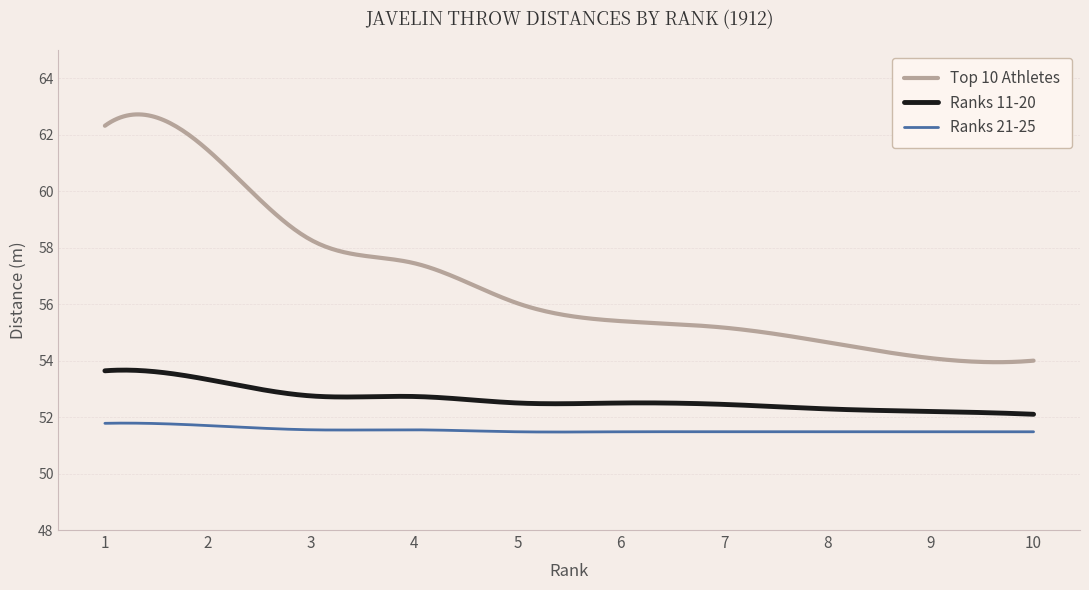

Rank the series by their average value, from lowest to highest.

Ranks 21-25, Ranks 11-20, Top 10 Athletes